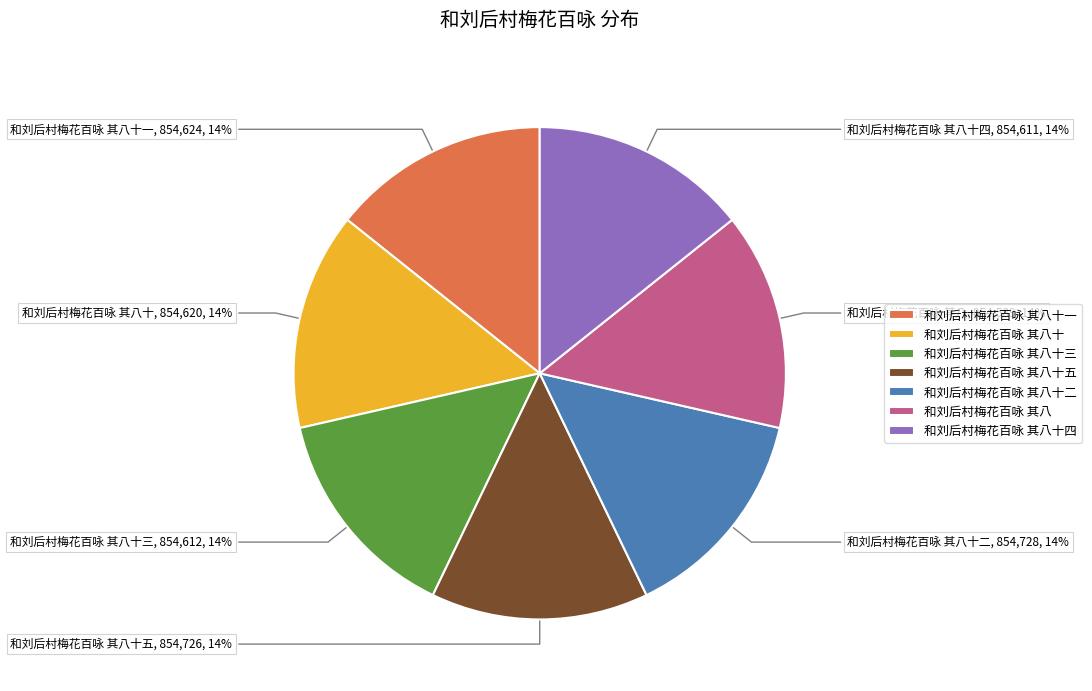

To the nearest percent, what is the average slice percentage?

14%